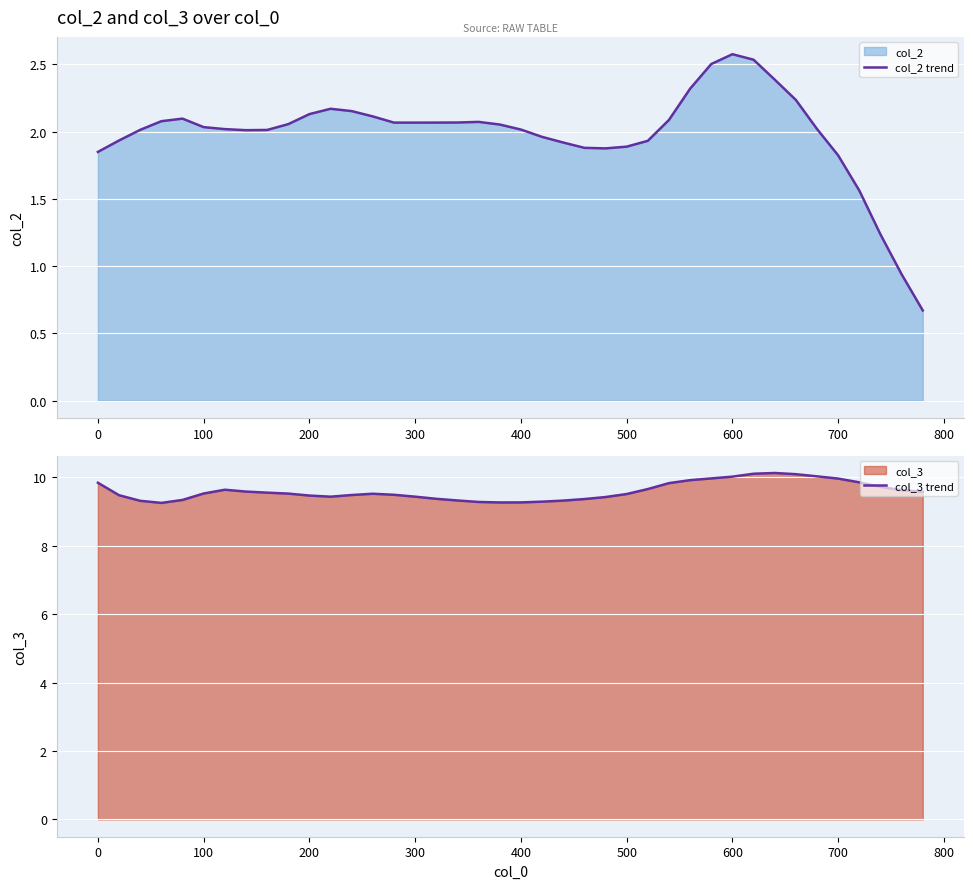

How many lines are shown in the chart?

2